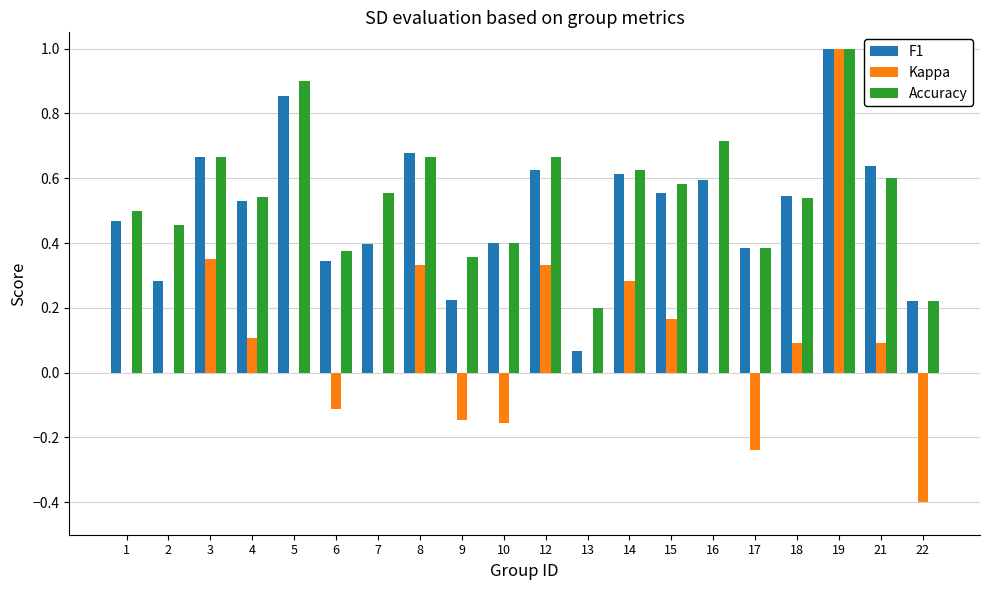

At which category does the chart reach its peak across all series?

19